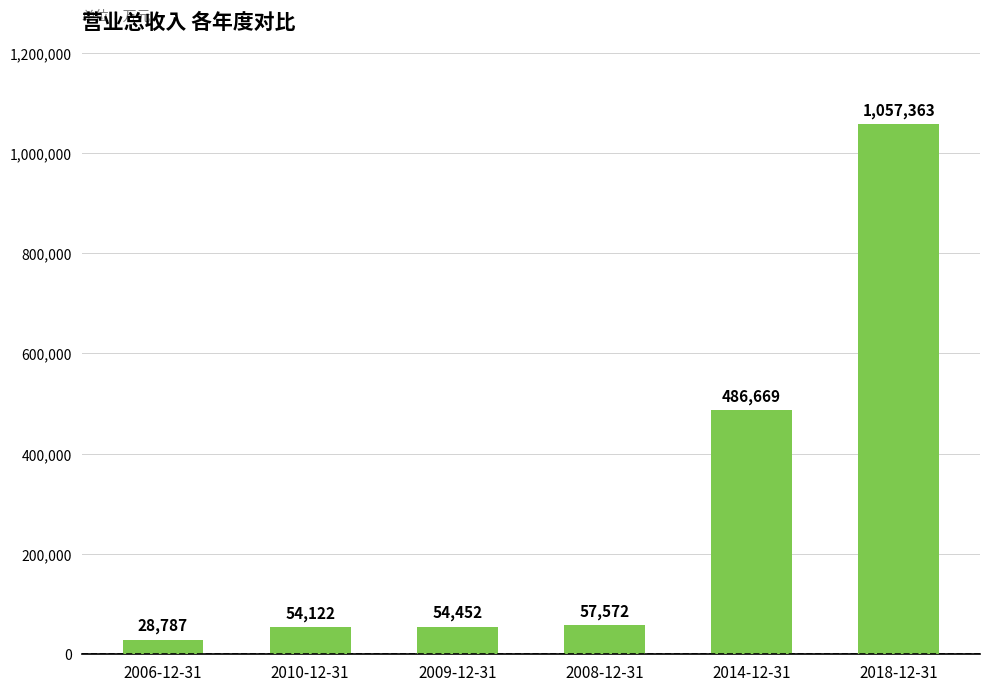

True or false: the data shows 28787 at 2006-12-31.

True